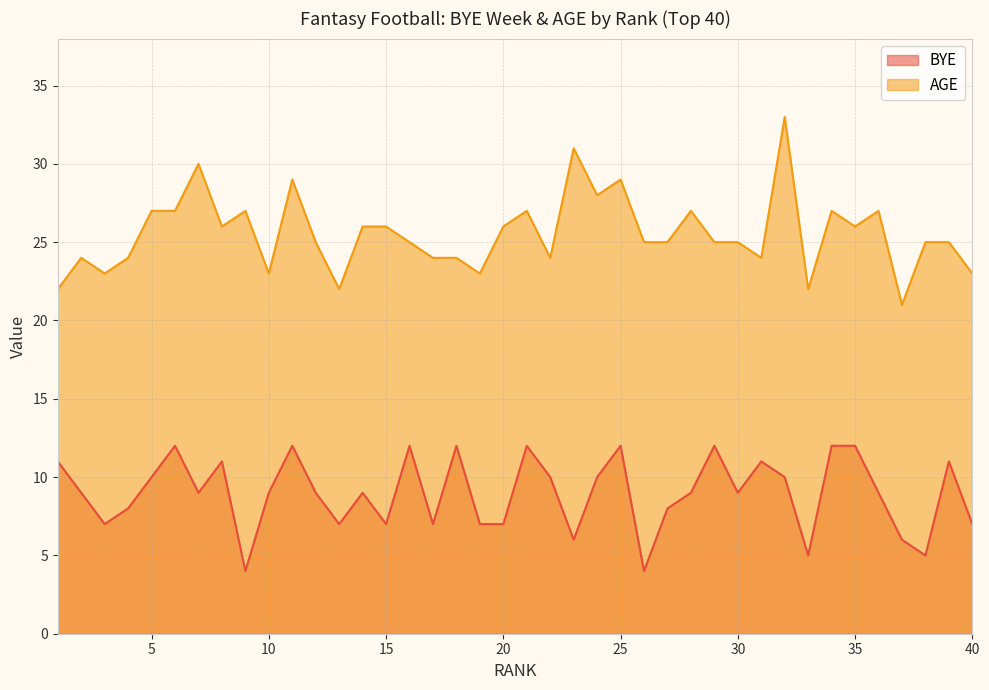

Is the value of AGE at 26 greater than the value of BYE at 5?

Yes